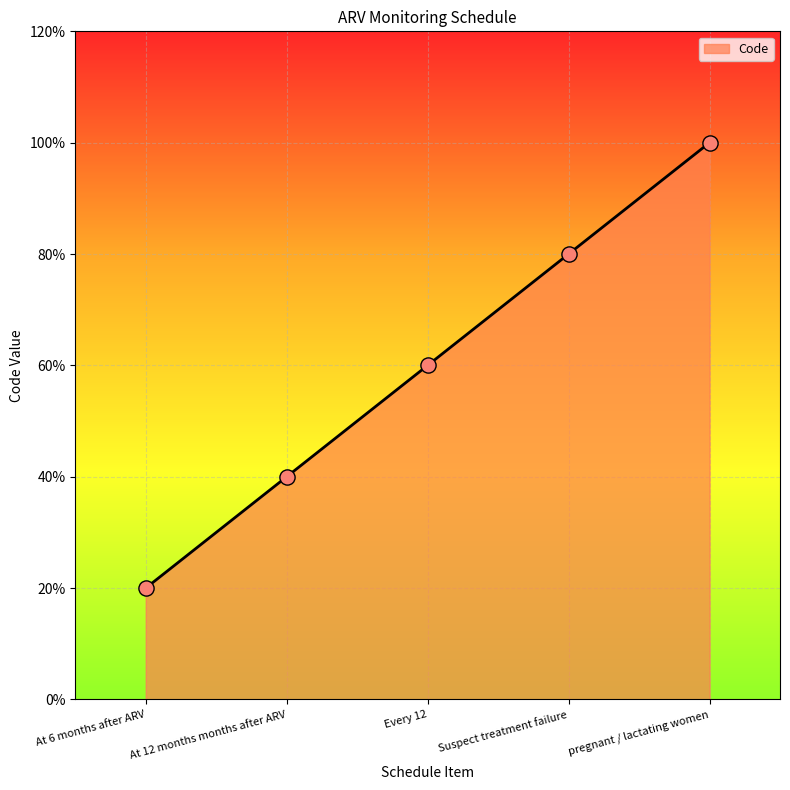

Which has a higher value, pregnant / lactating women or At 12 months months after ARV?

pregnant / lactating women